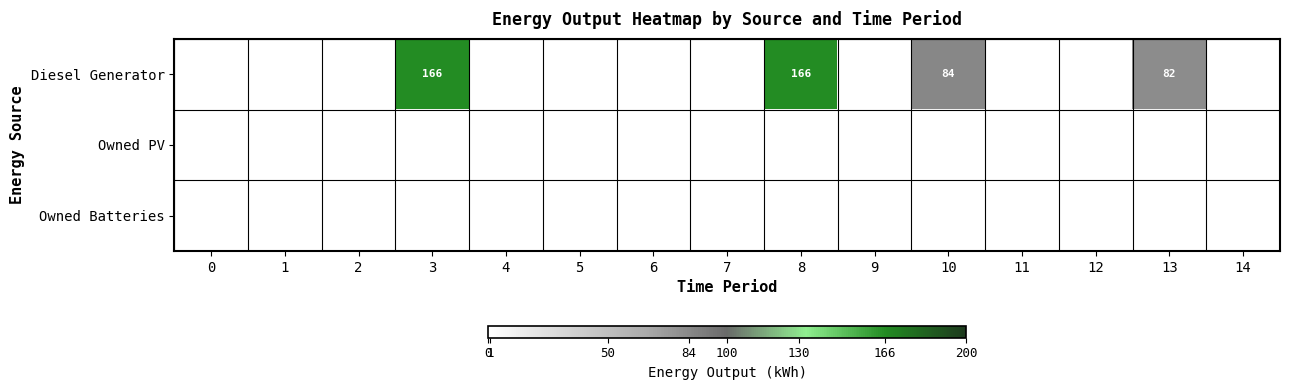

Which series has the widest spread of values?

Diesel Generator